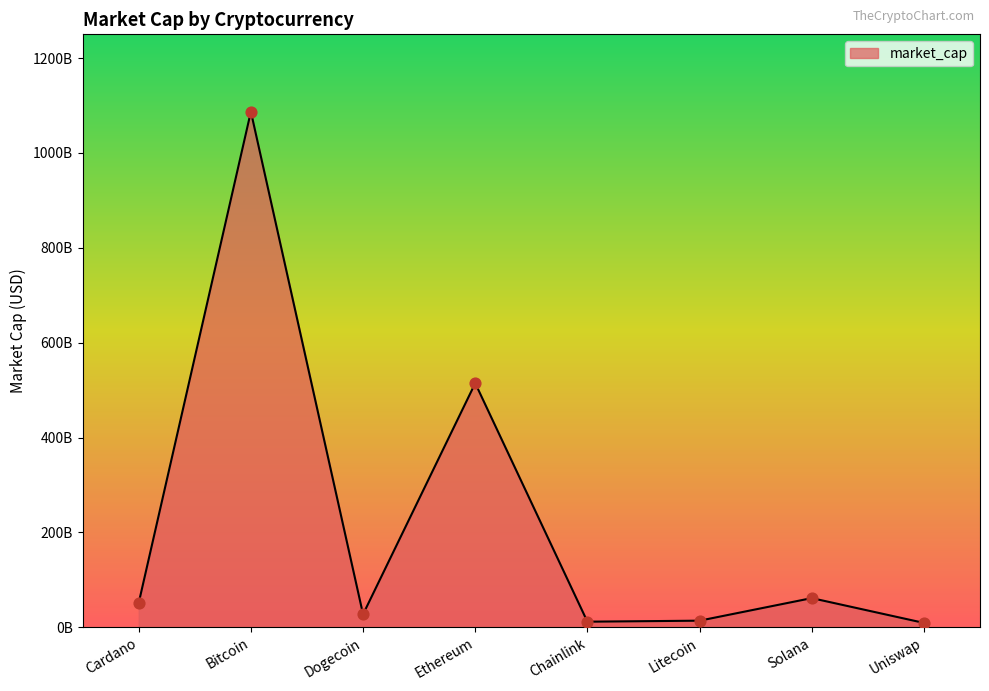

Which has a higher value, Cardano or Uniswap?

Cardano